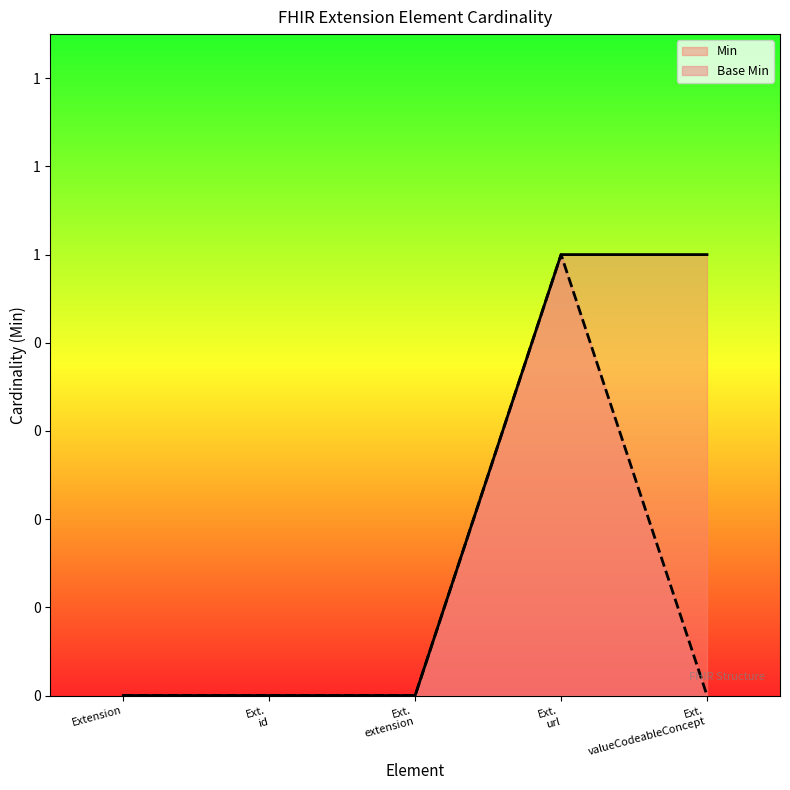

True or false: Base Min has more than 0 points higher than both neighbors.

True